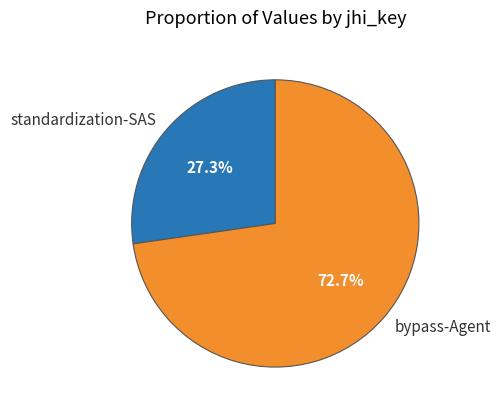

What is the smallest slice in the pie chart?

standardization-SAS